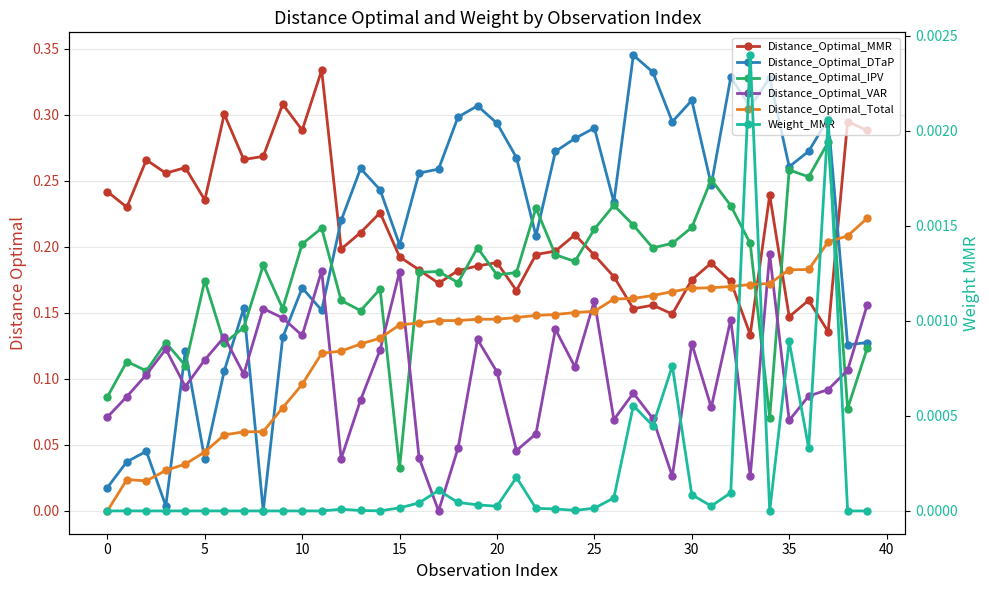

At which category is the sum across all series the highest?

32